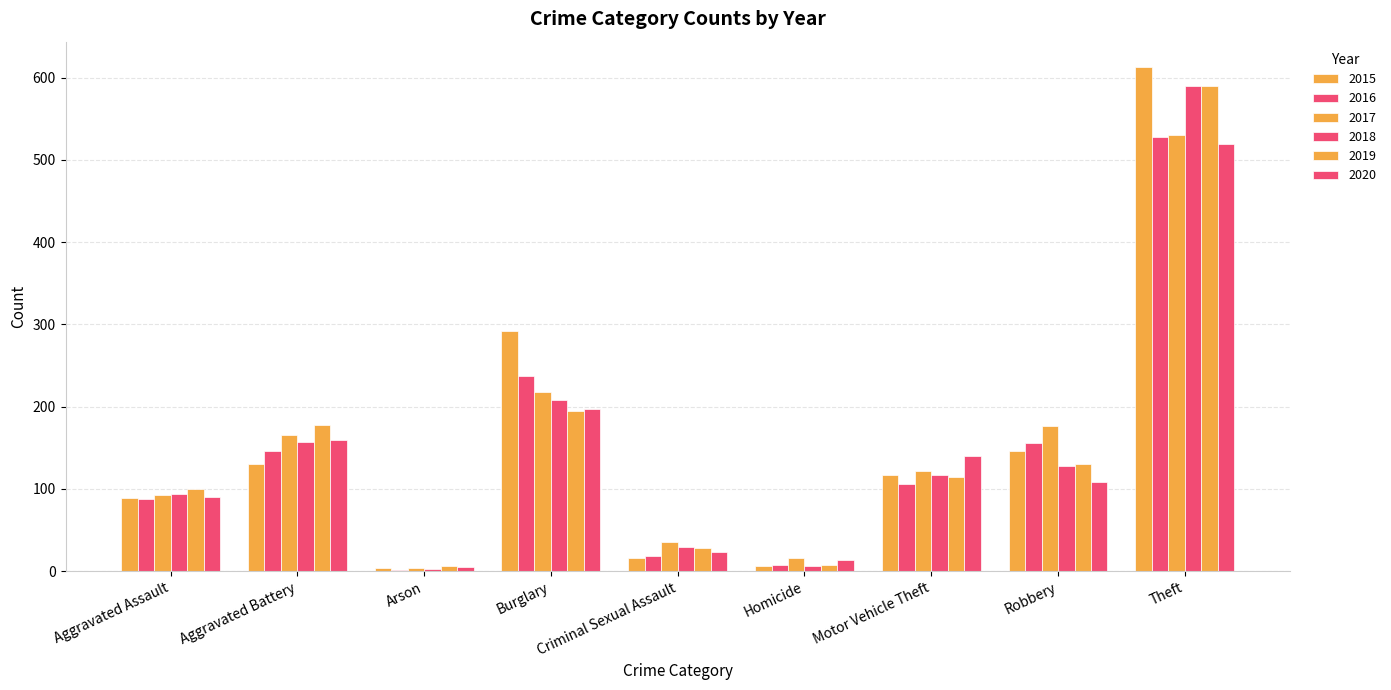

Which series has the largest range (max minus min)?

2015